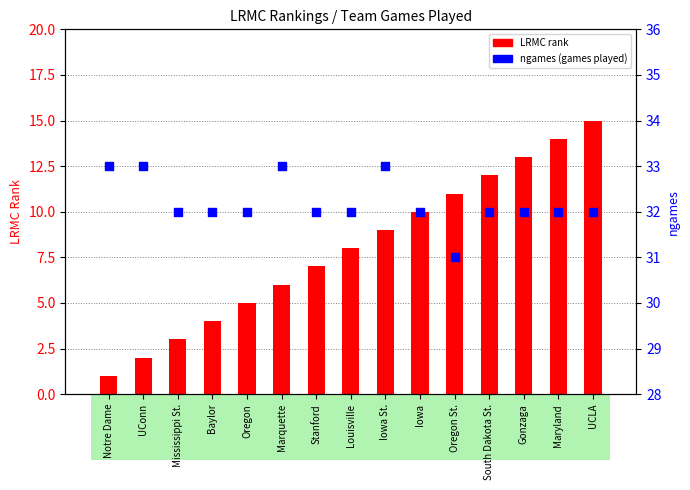

Which series contains the highest Y value?

ngames